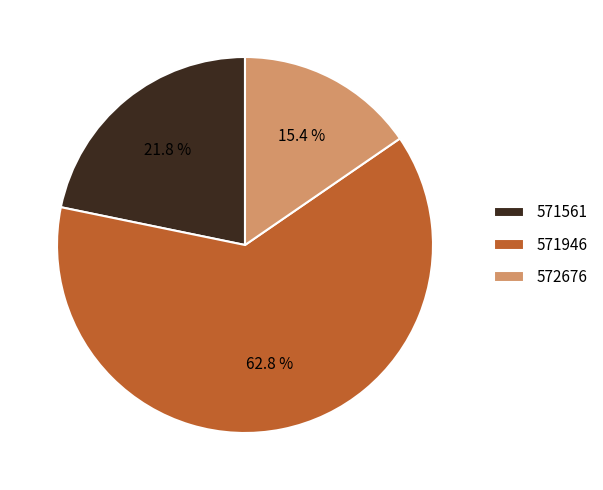

Is there a majority slice in this chart?

Yes